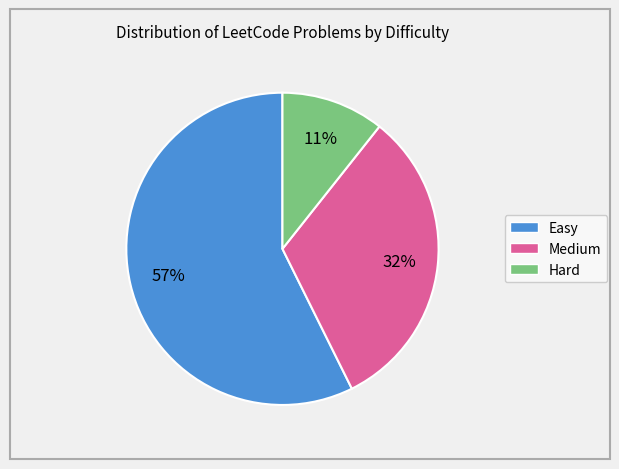

What percentage is the Easy slice, to the nearest percent?

57%